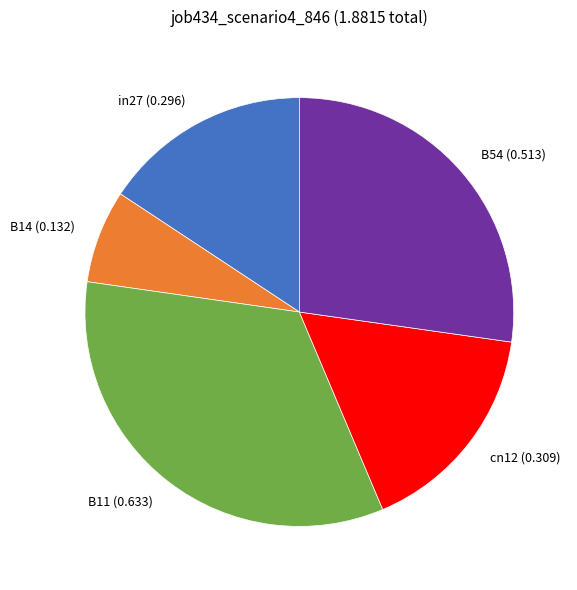

Count the number of slices in the pie.

5